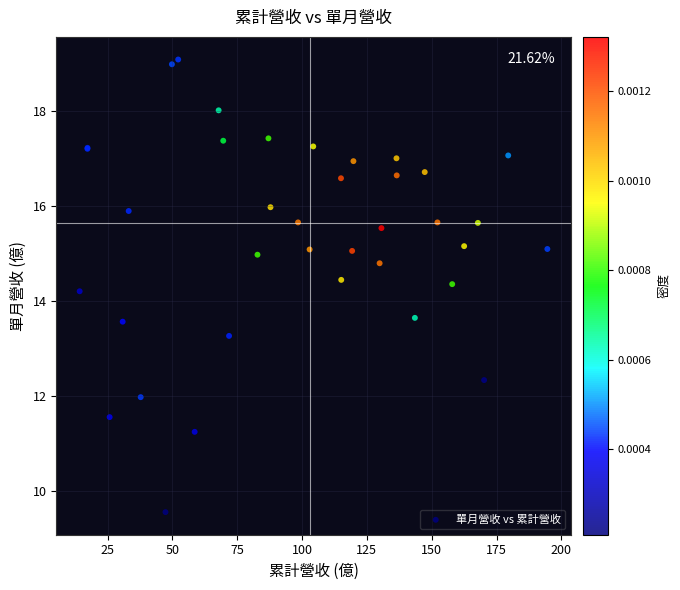

What Y value in the scatter plot is closest to 14?

14.2